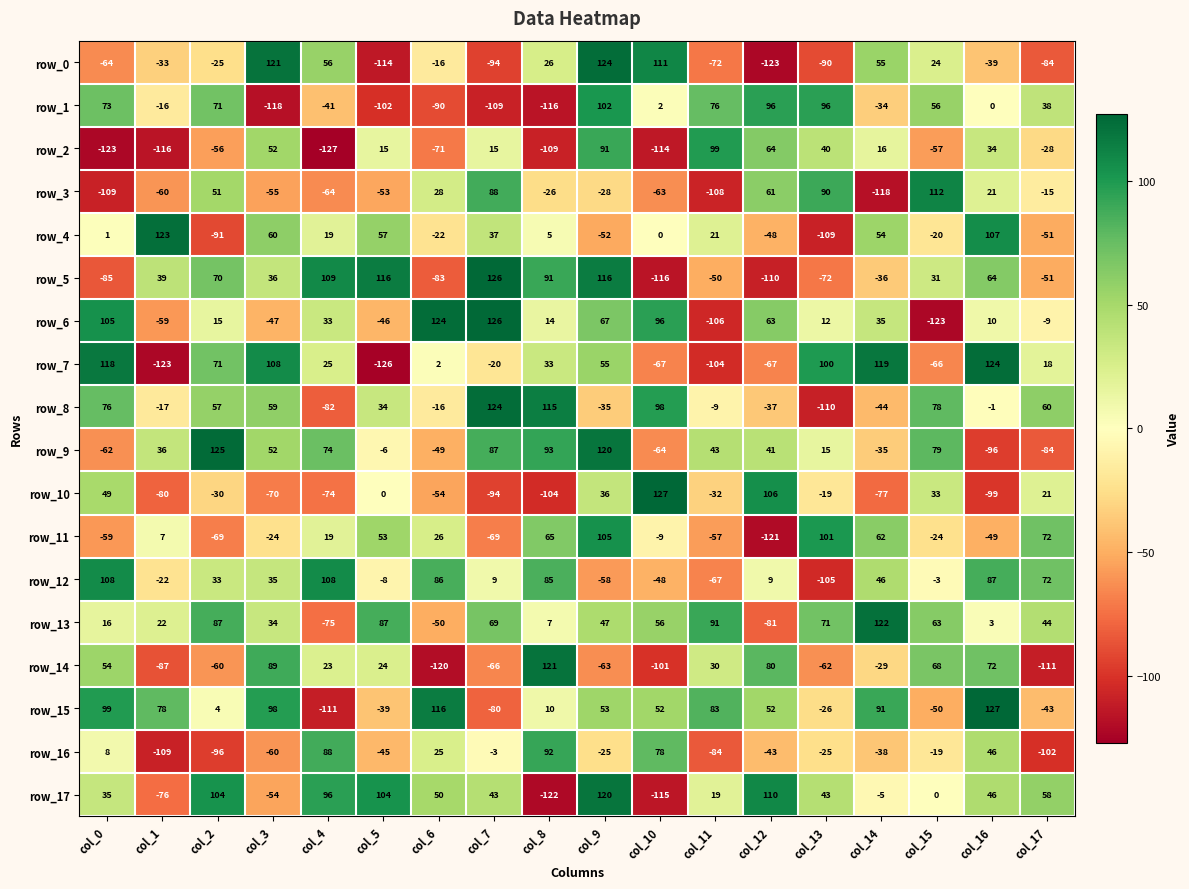

Is the value of row_6 at col_8 greater than the value of row_15 at col_11?

No